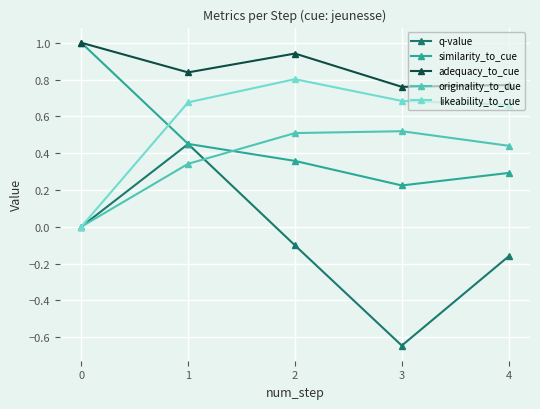

What is the sum of all adequacy_to_cue values?

4.3